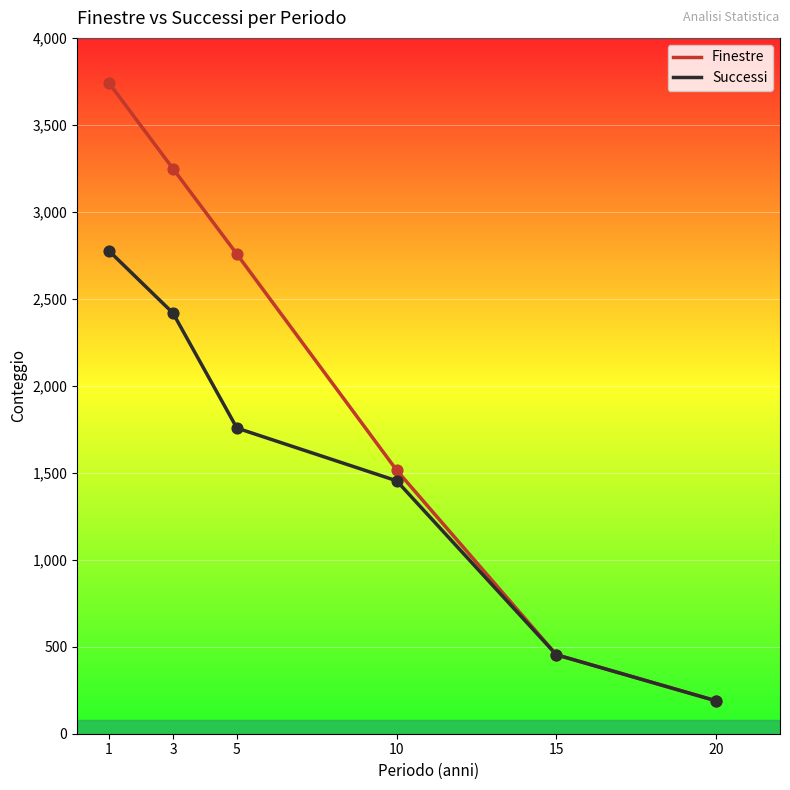

Is the value of Successi at 20 greater than the value of Finestre at 10?

No